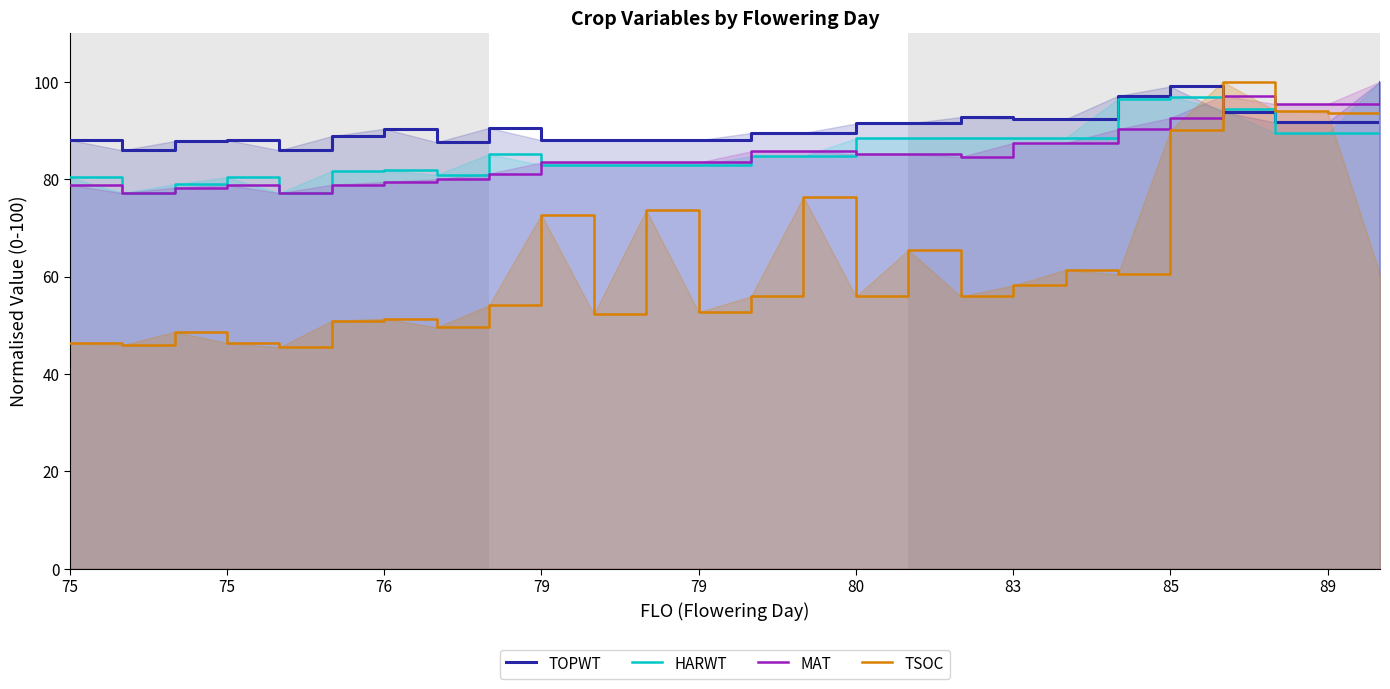

List the series in order of their peak value, lowest first.

TOPWT, HARWT, MAT, TSOC